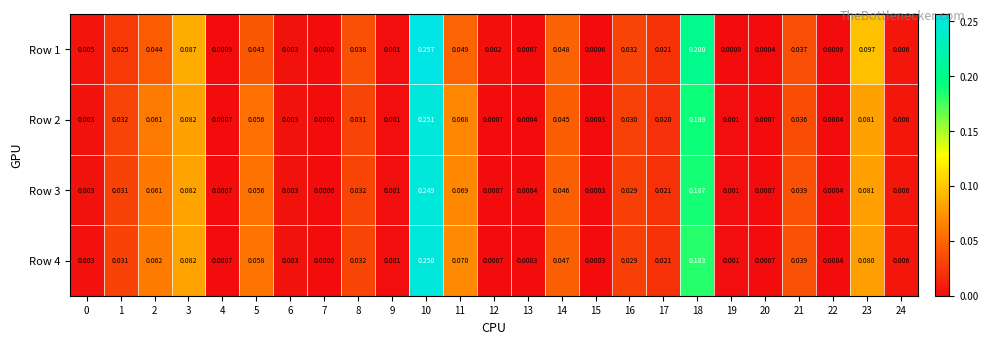

Which series has the largest range (max minus min)?

Row 1